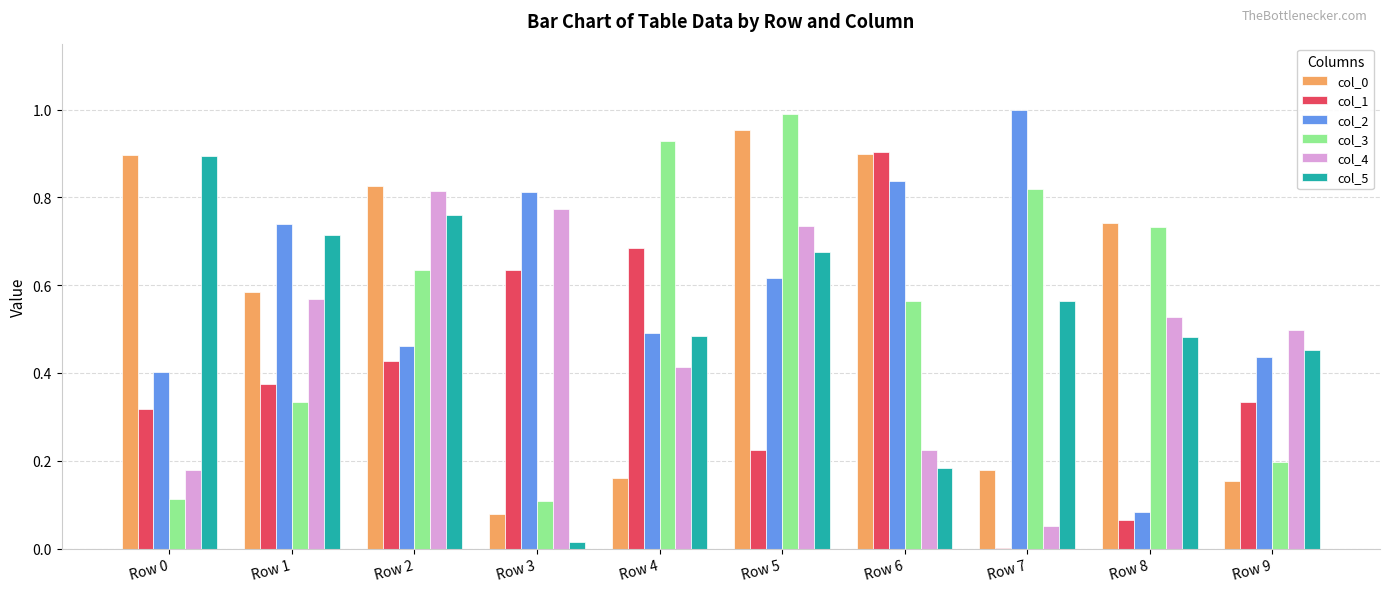

At which category is the sum across all series the highest?

Row 5